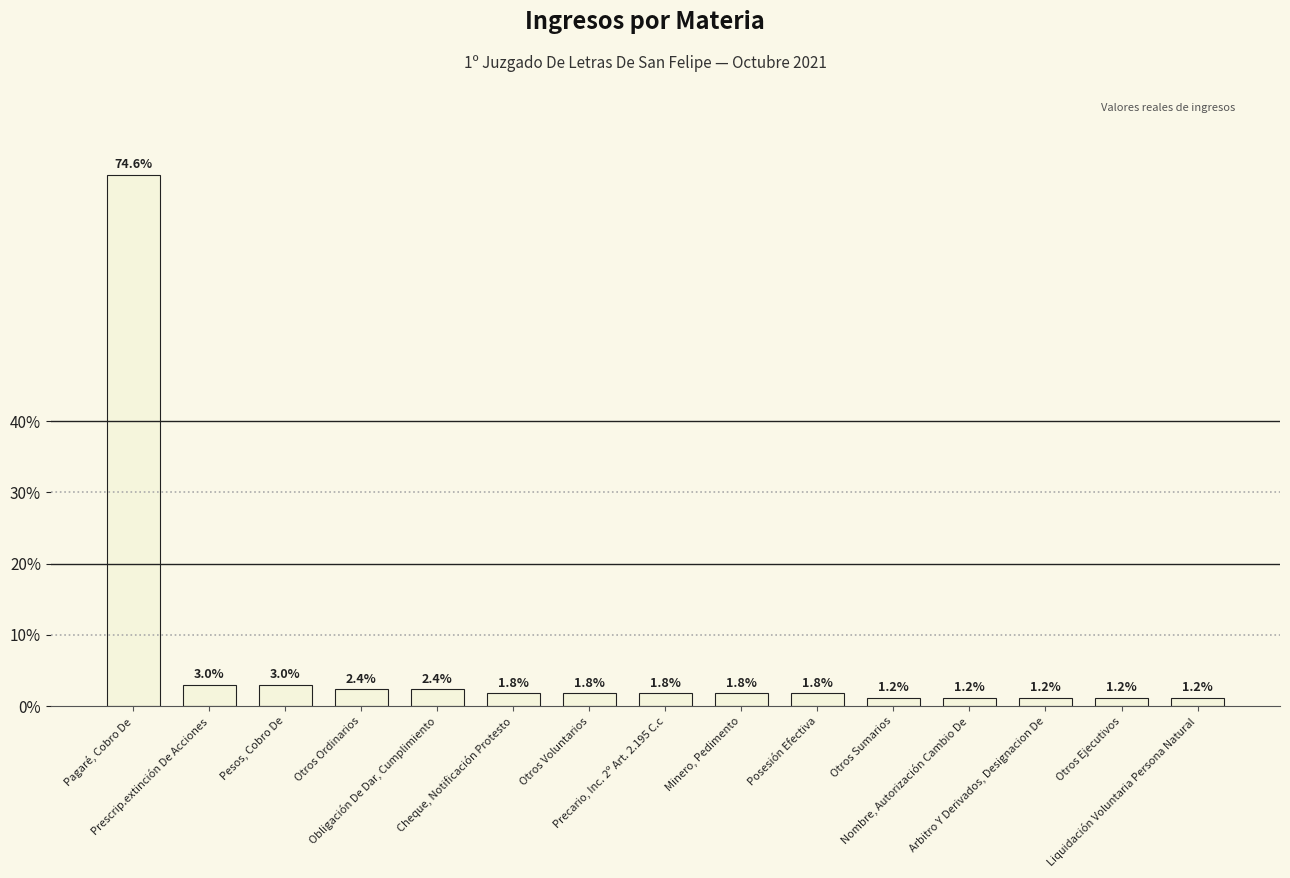

What is the minimum value shown in the chart?

1.2